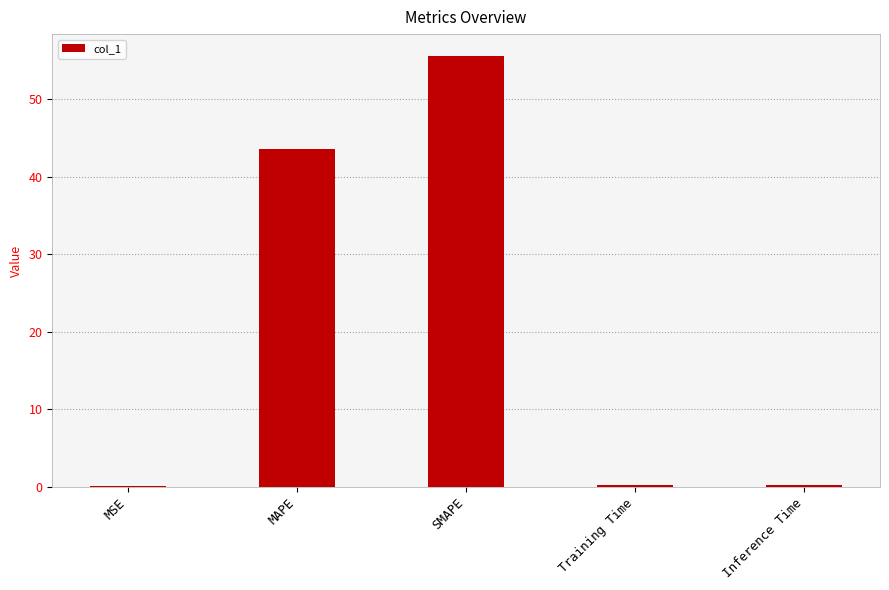

What is the maximum value shown in the chart?

55.6